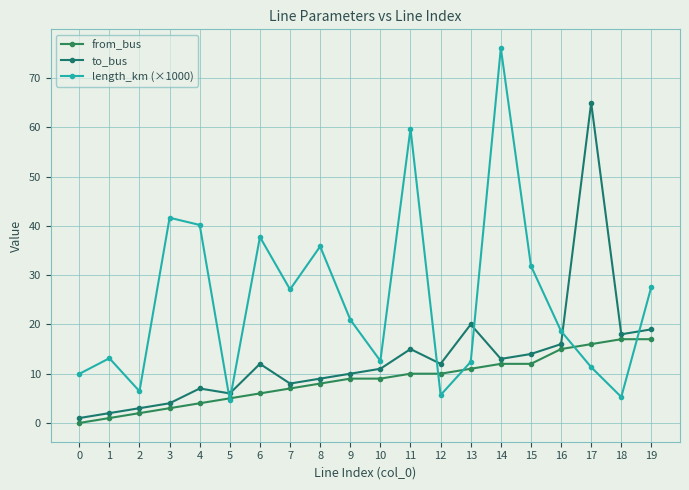

How many lines are shown in the chart?

3